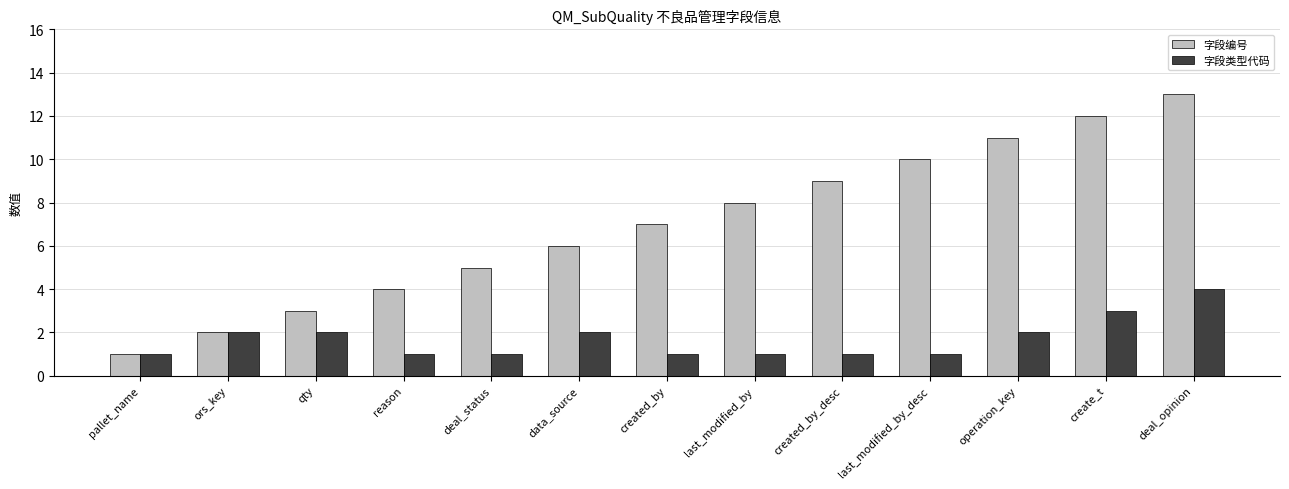

What are all the series names shown in the legend?

字段编号, 字段类型代码